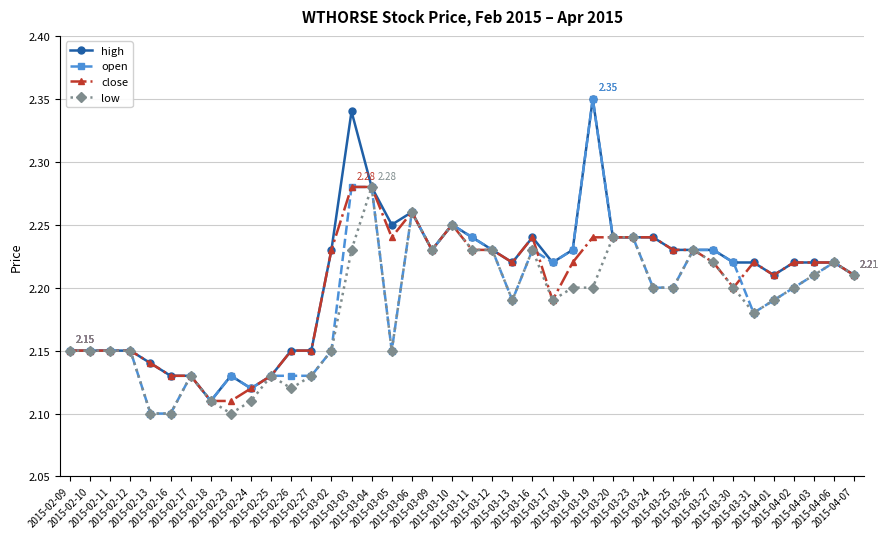

Which series has the largest total across all categories?

high